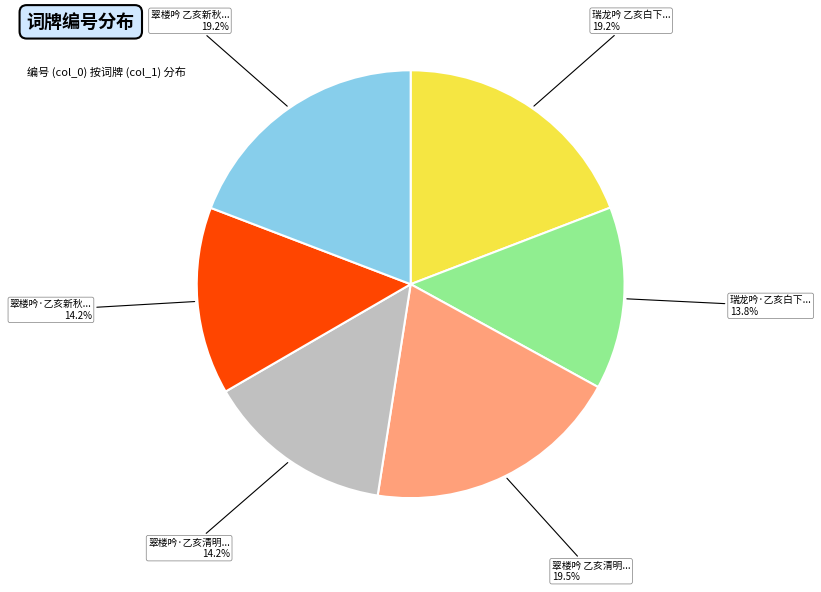

Is there any slice that represents more than half of the pie?

No